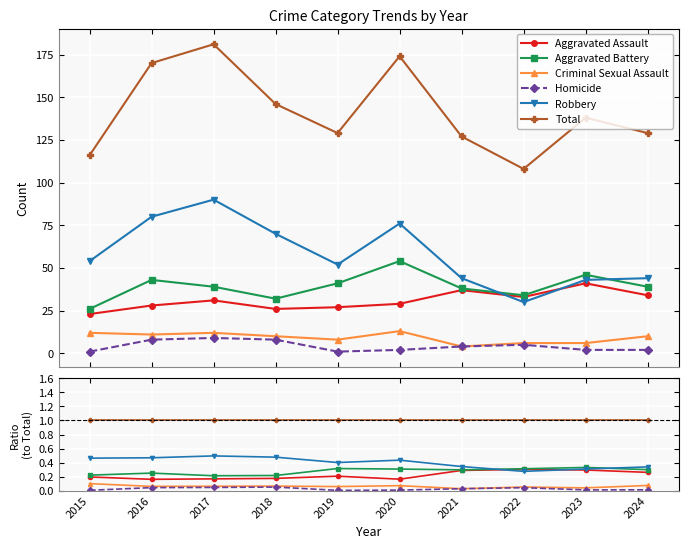

At which category does Criminal Sexual Assault reach its first local valley?

2016